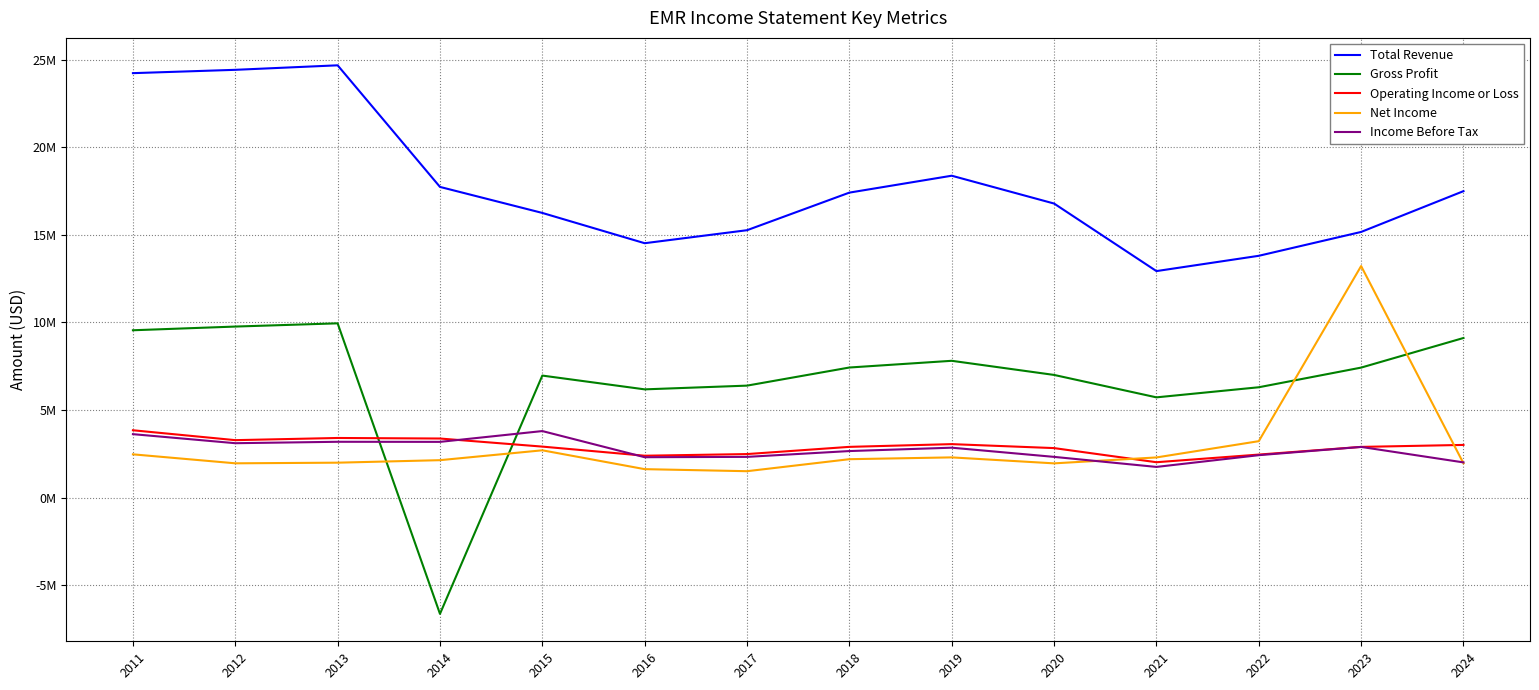

Rank the series at 2015 from lowest to highest value.

Net Income, Operating Income or Loss, Income Before Tax, Gross Profit, Total Revenue